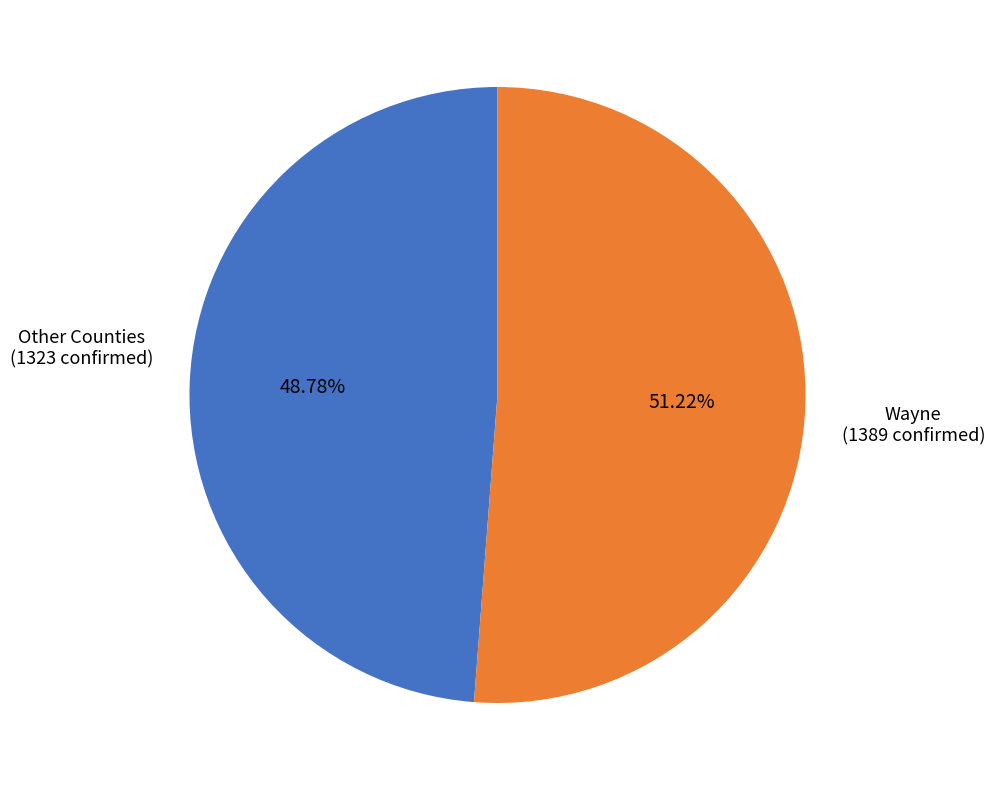

What is the ratio of the value at Other Counties to the value at Wayne?

1.0